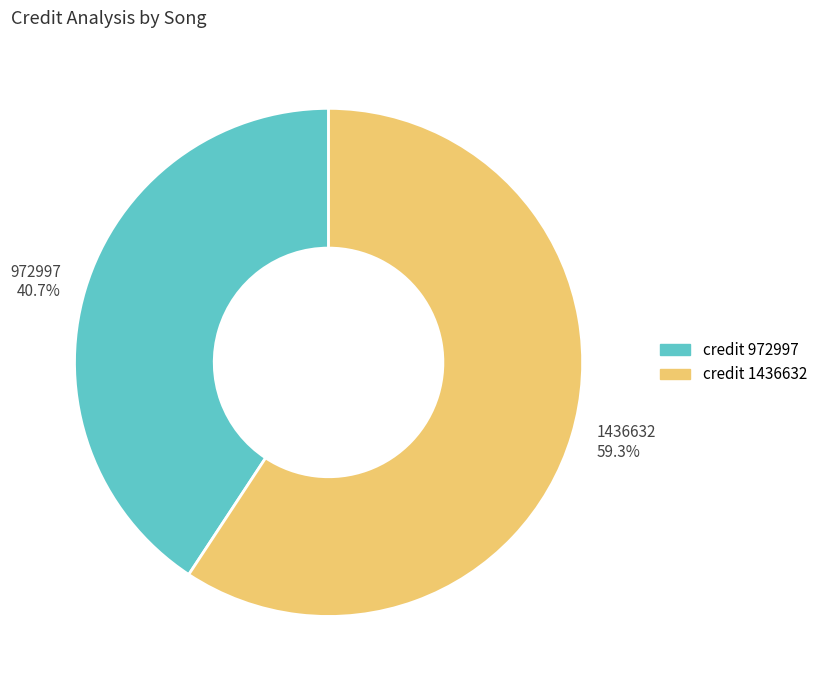

Which category has the smallest portion of the pie?

972997